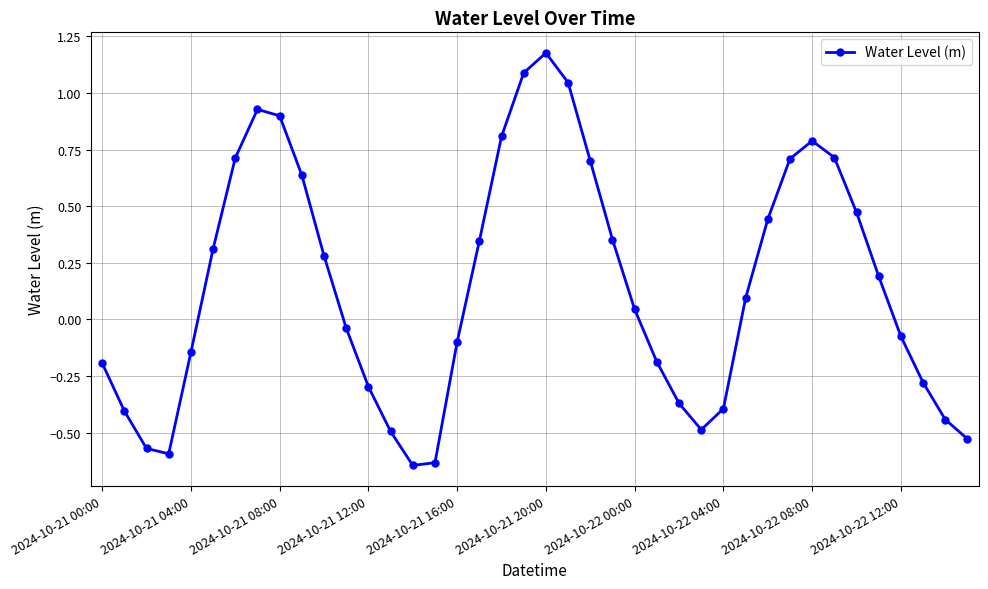

How many values are above zero?

21